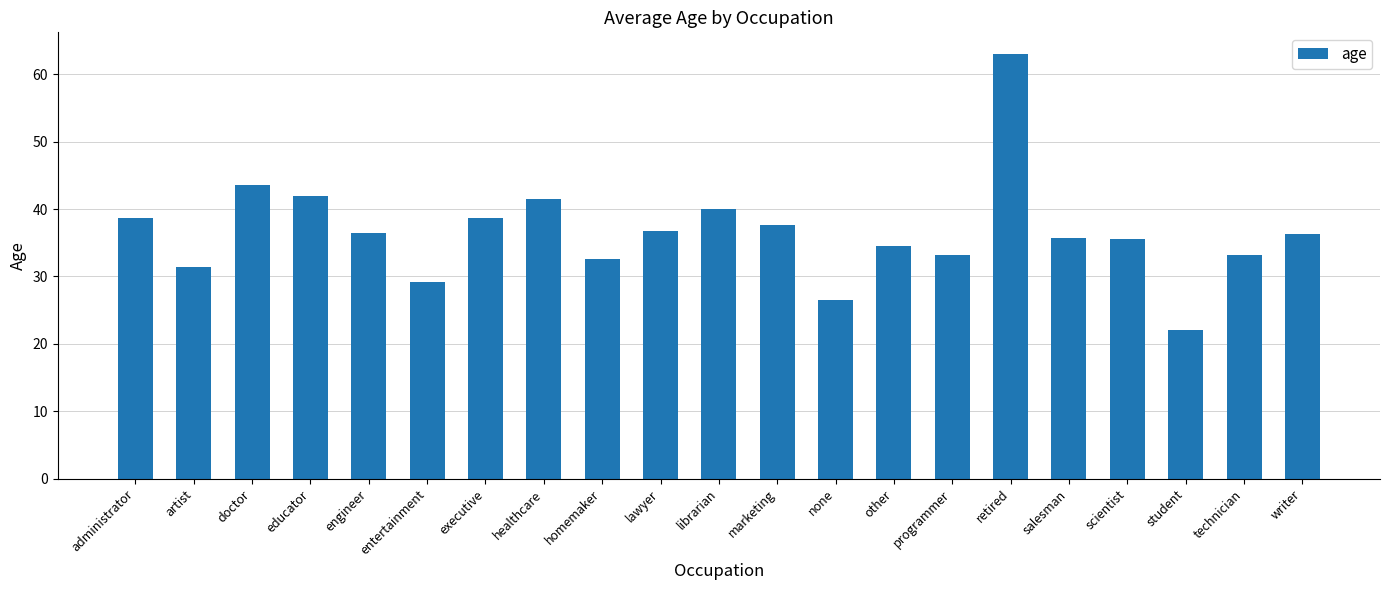

The value at student is 31.9. True or false?

False